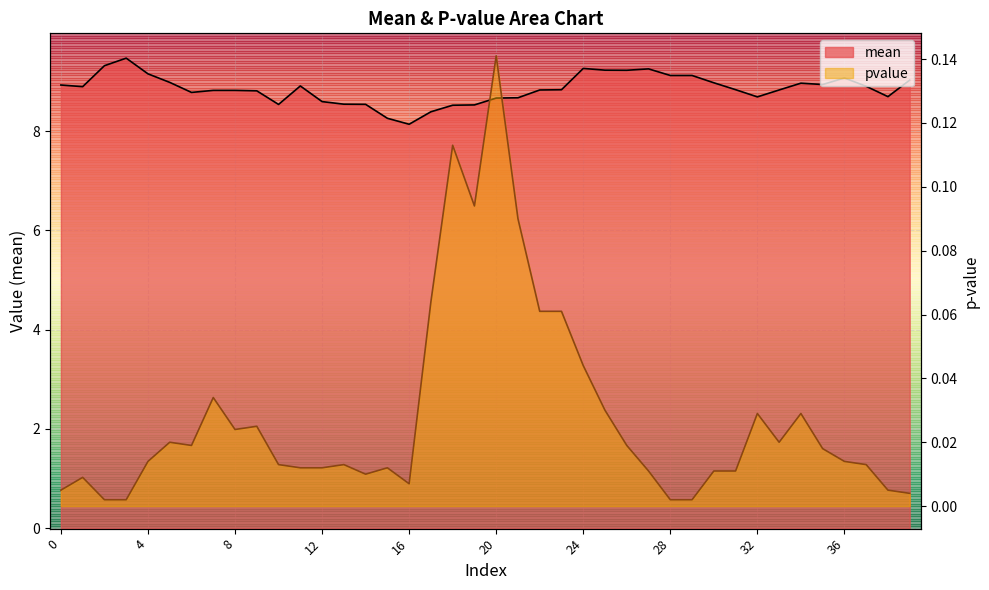

What is the difference between the maximum and second lowest values in the mean series?

1.2